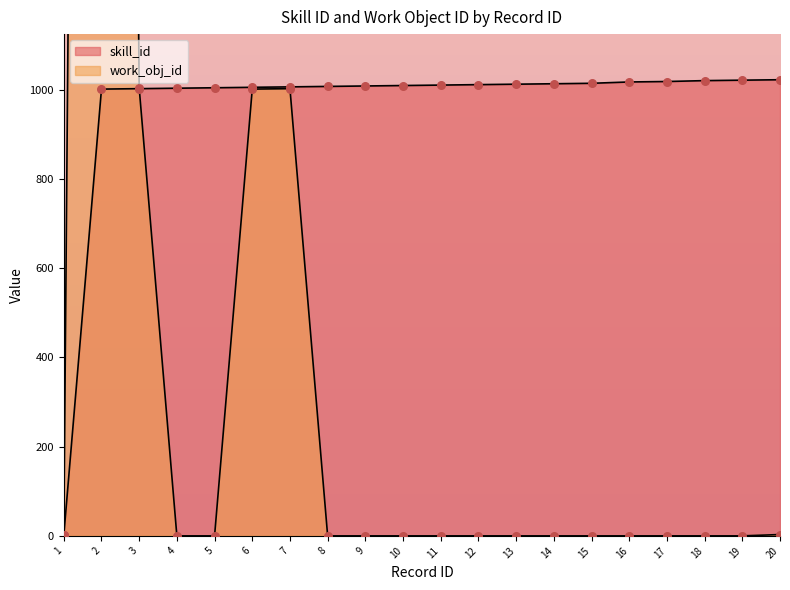

Which series reaches the maximum Y coordinate?

work_obj_id